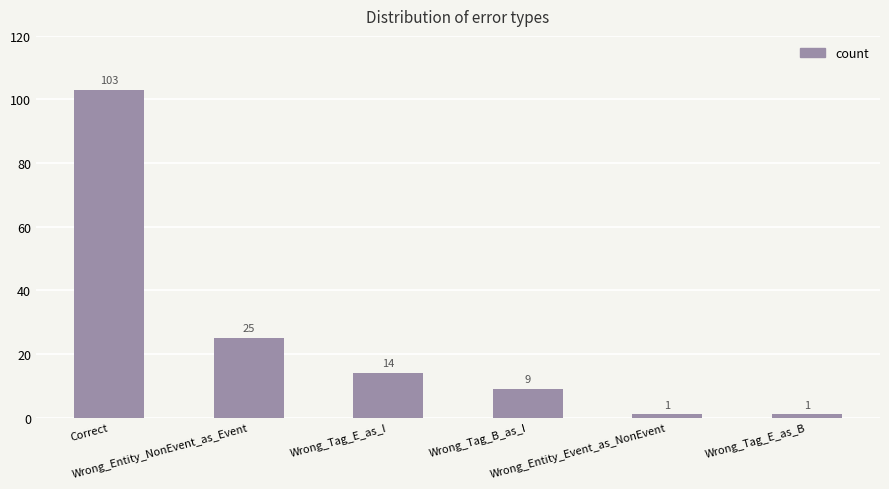

What is the average value?

26